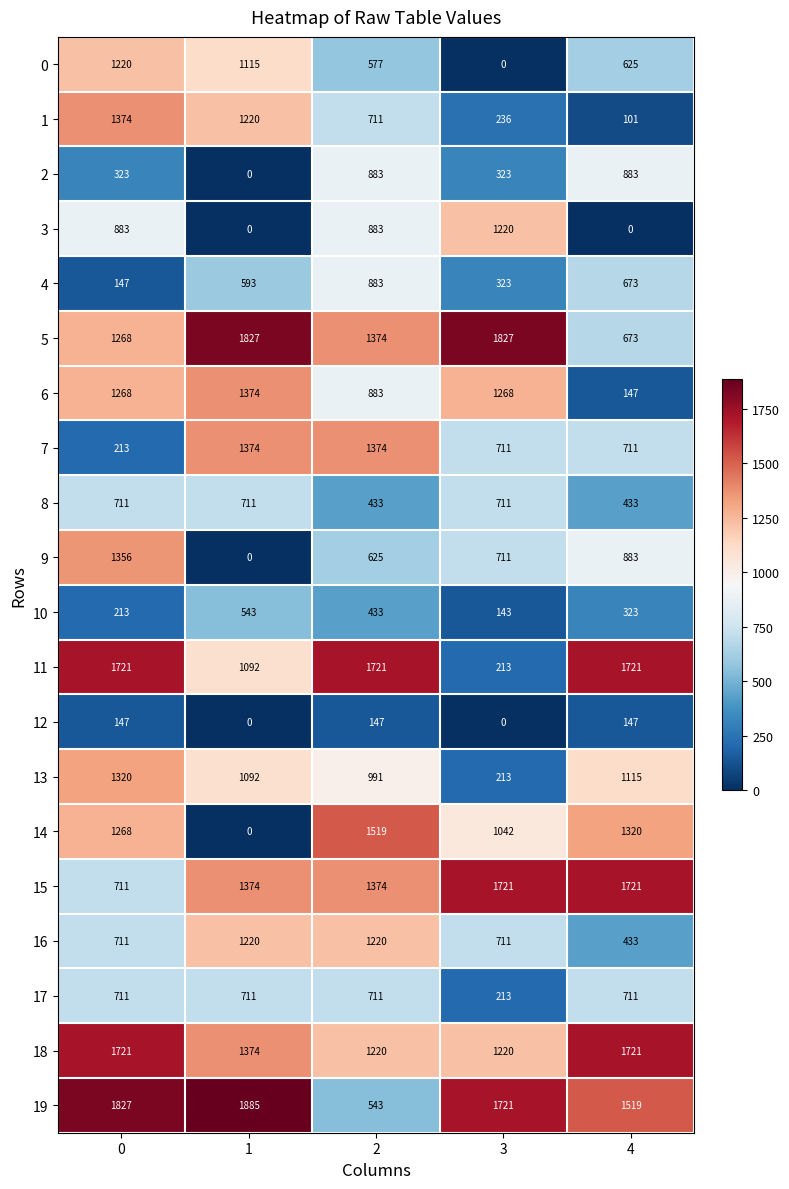

What is the difference between the second highest and minimum values in the 4 series?

526